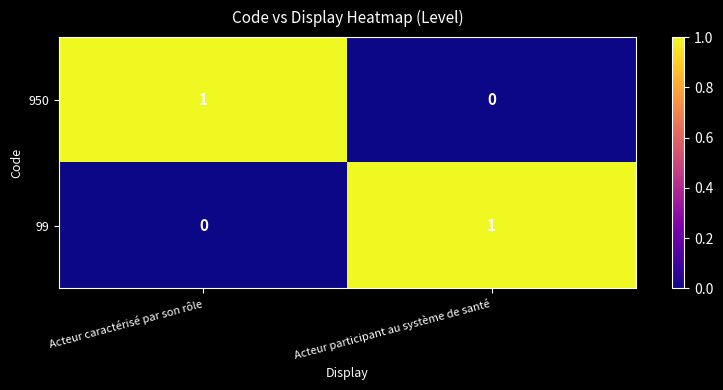

Reading left to right, what are all the values shown in this chart?

950: 1	0
99: 0	1